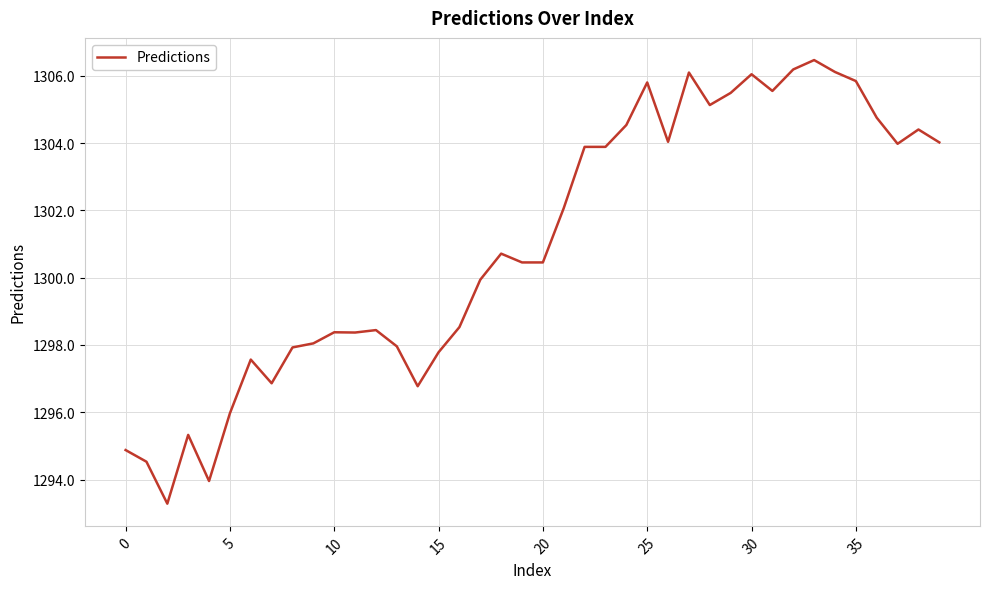

What is the minimum value shown in the chart?

1293.3